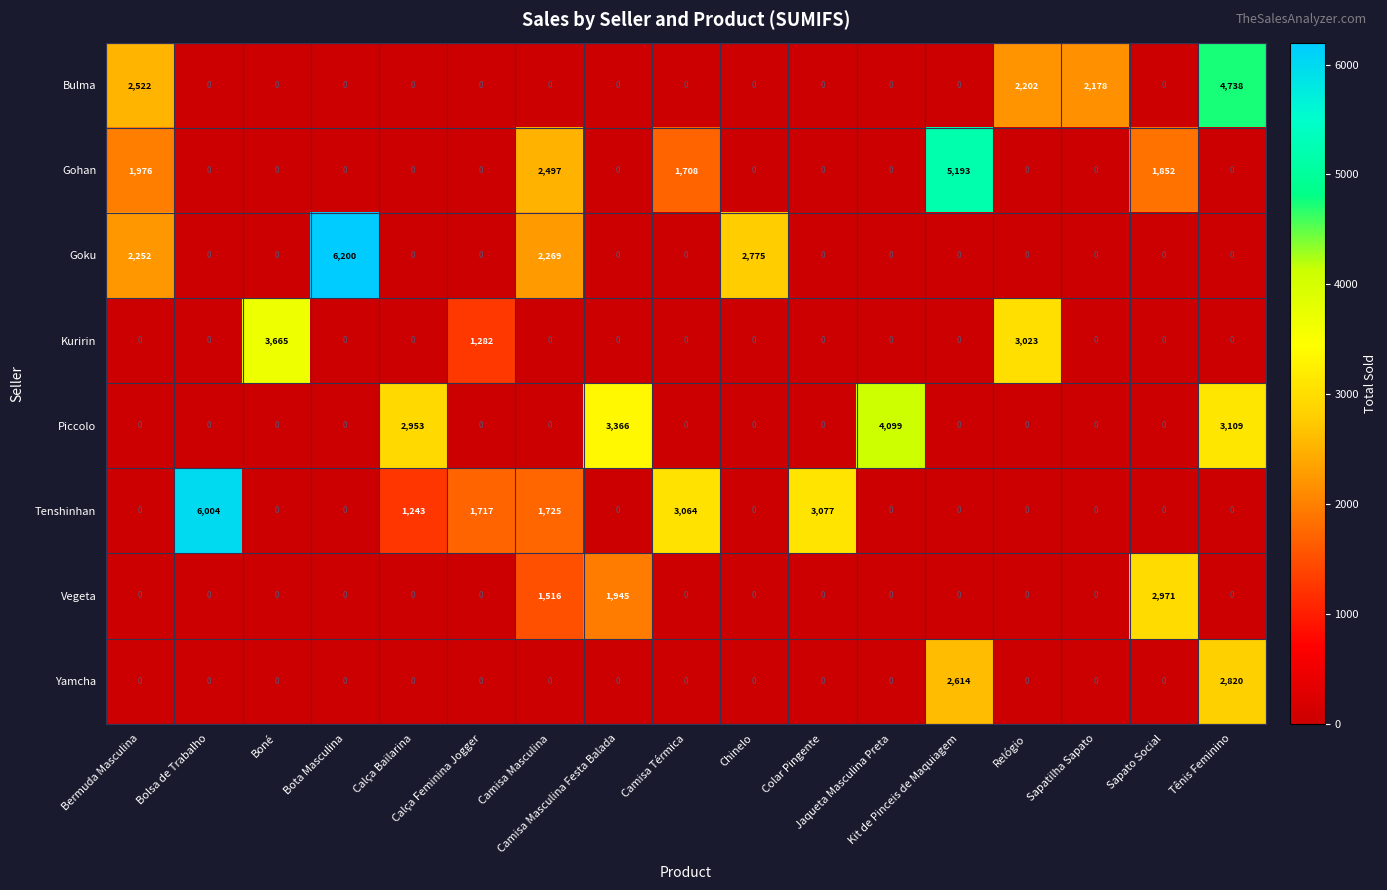

What is the difference between the second highest and second lowest values in the Tenshinhan series?

3077